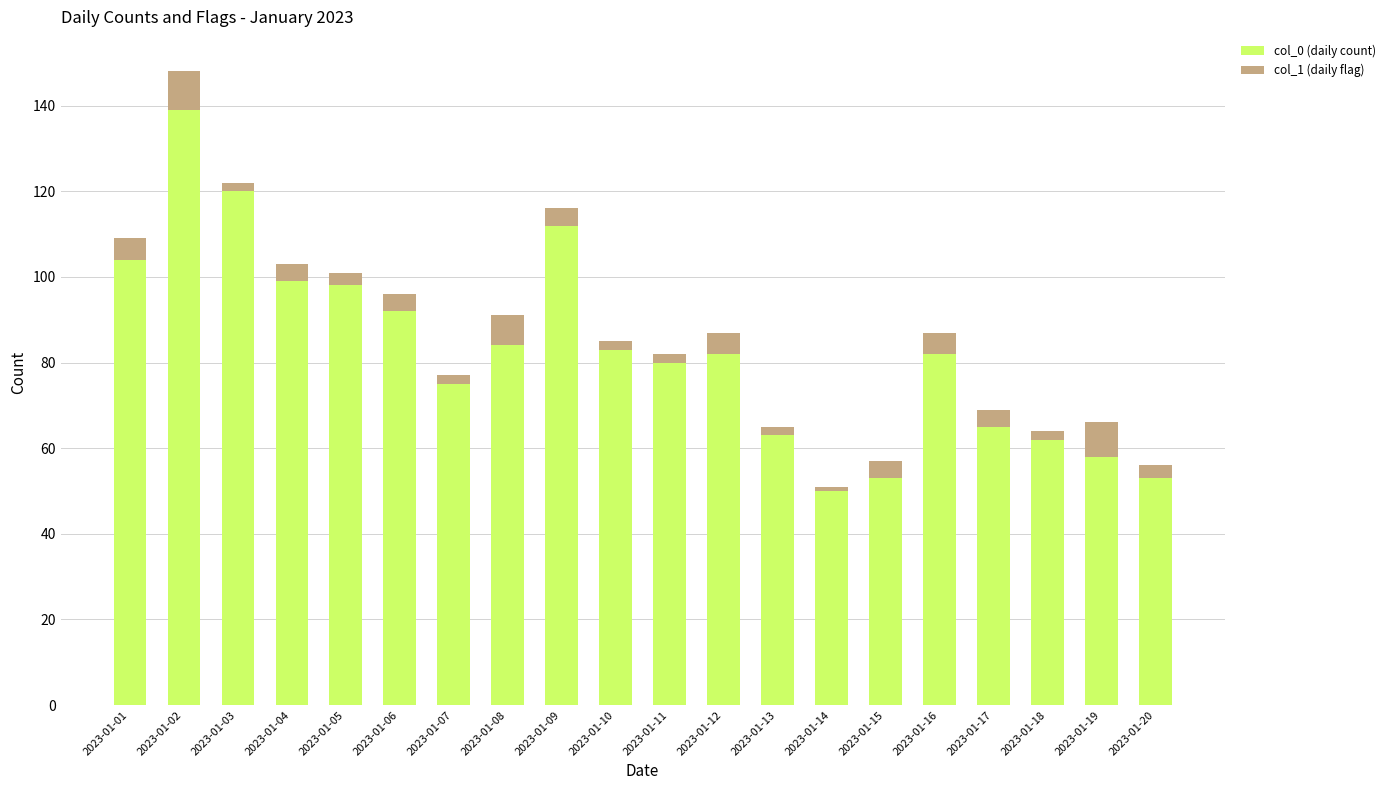

What is the approximate value of col_0 (daily count) at 2023-01-05?

98